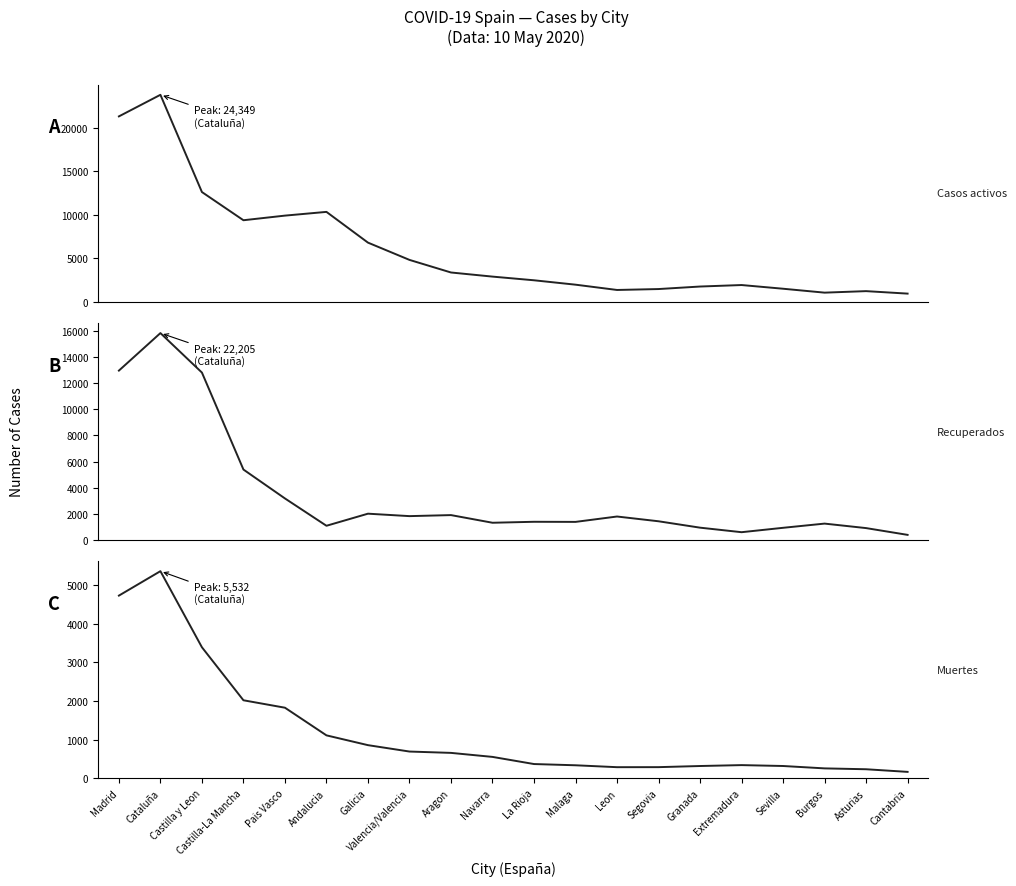

At how many categories does at least one series exceed 836?

20